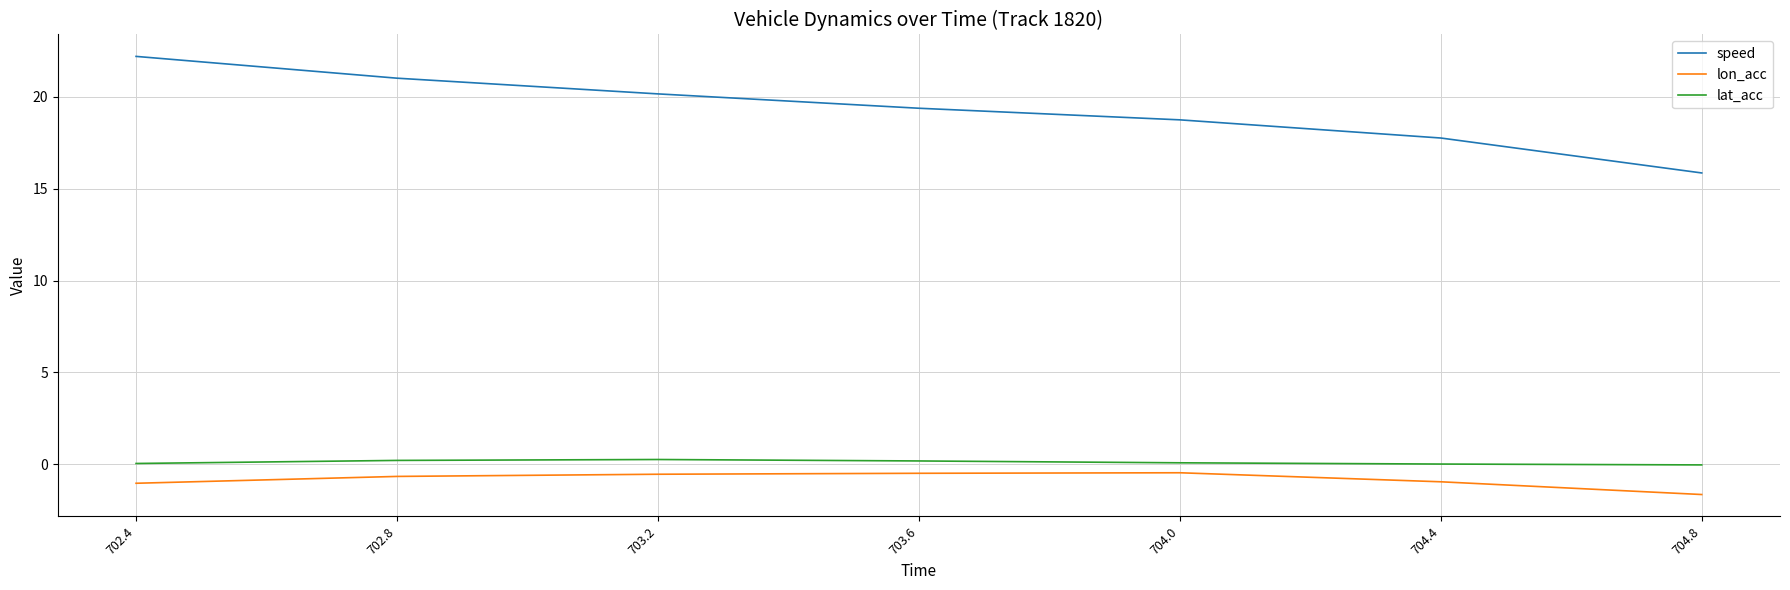

Is the value of speed at 704.4 greater than the value of lat_acc at 703.2?

Yes